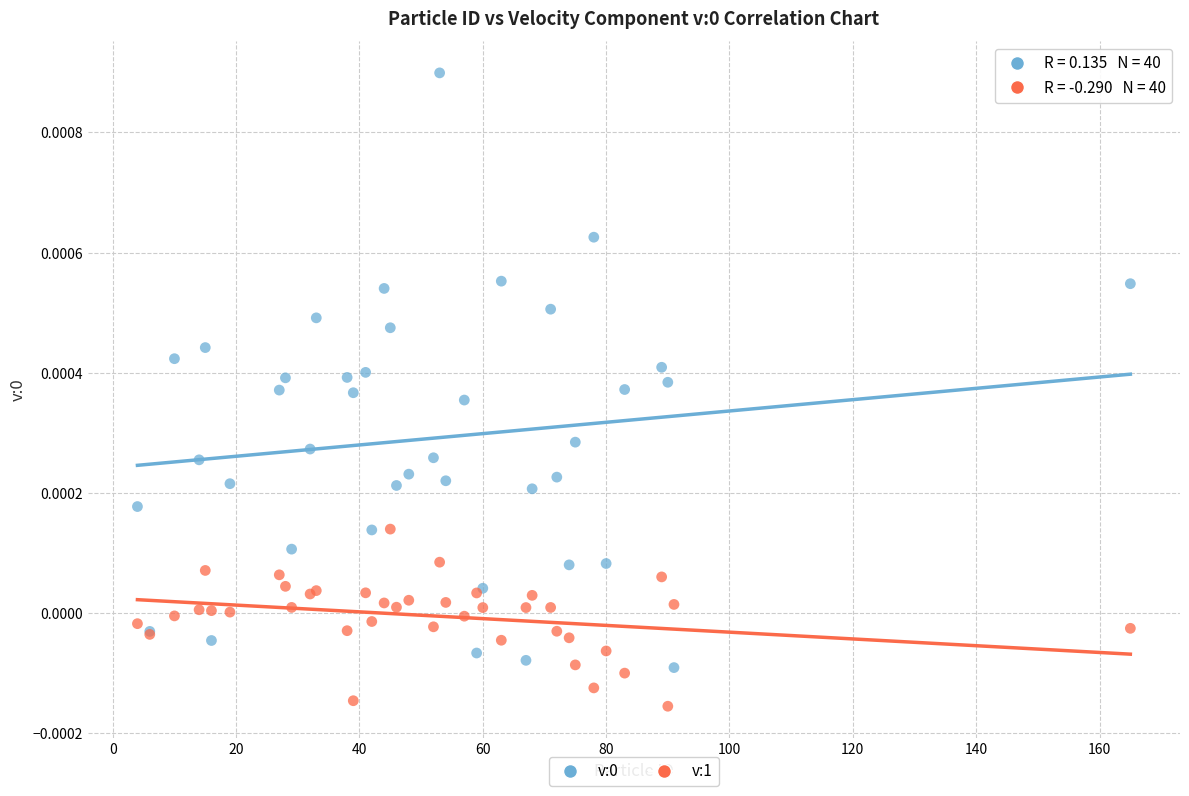

Which series contains the lowest Y value?

v:1